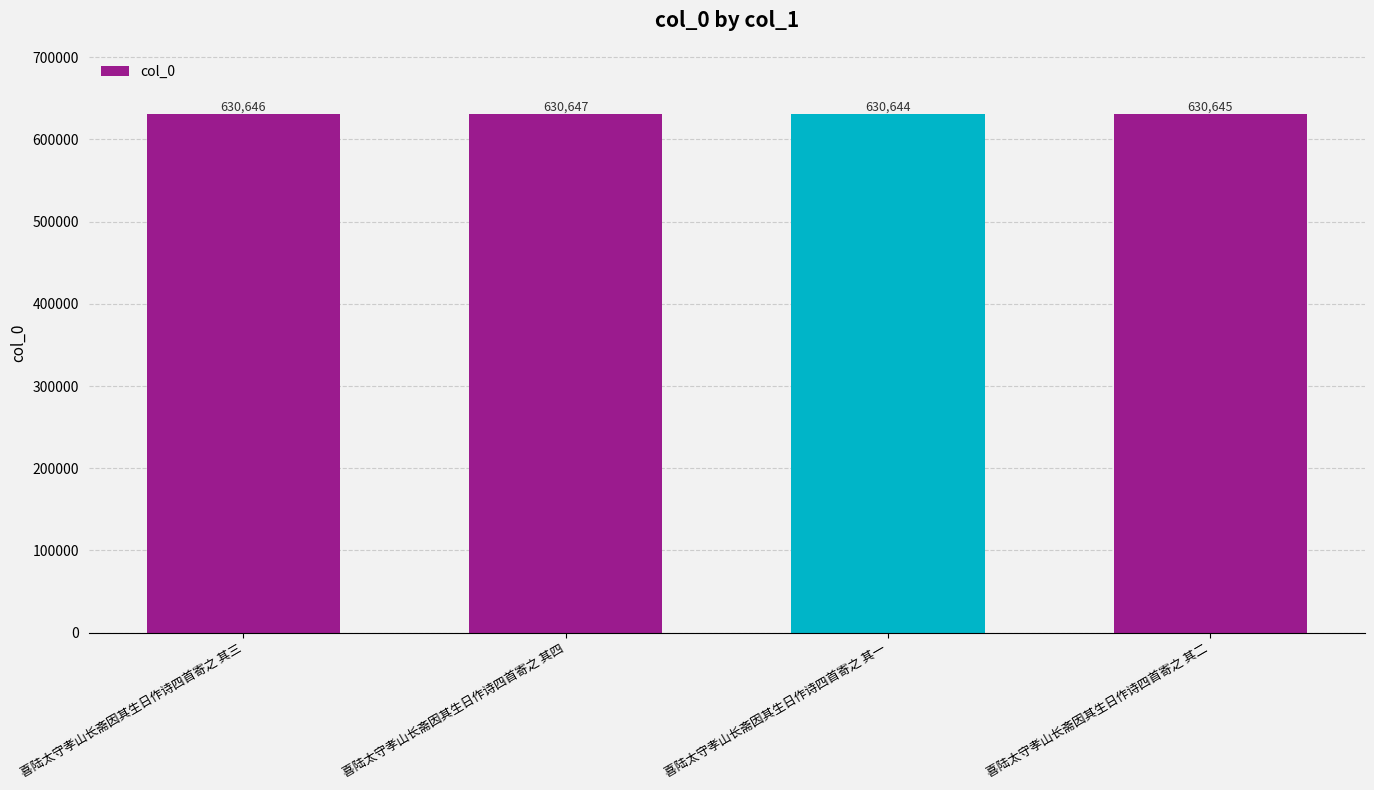

What is the sum of the values at 喜陆太守孝山长斋因其生日作诗四首寄之 其一 and 喜陆太守孝山长斋因其生日作诗四首寄之 其二?

1261289